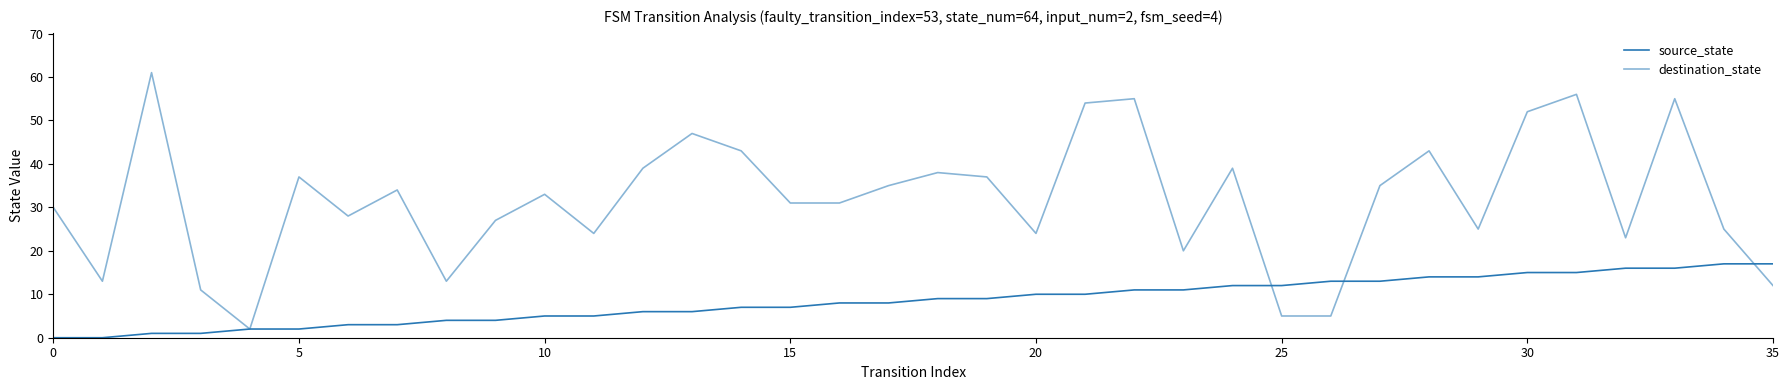

At which label does source_state reach its peak?

34